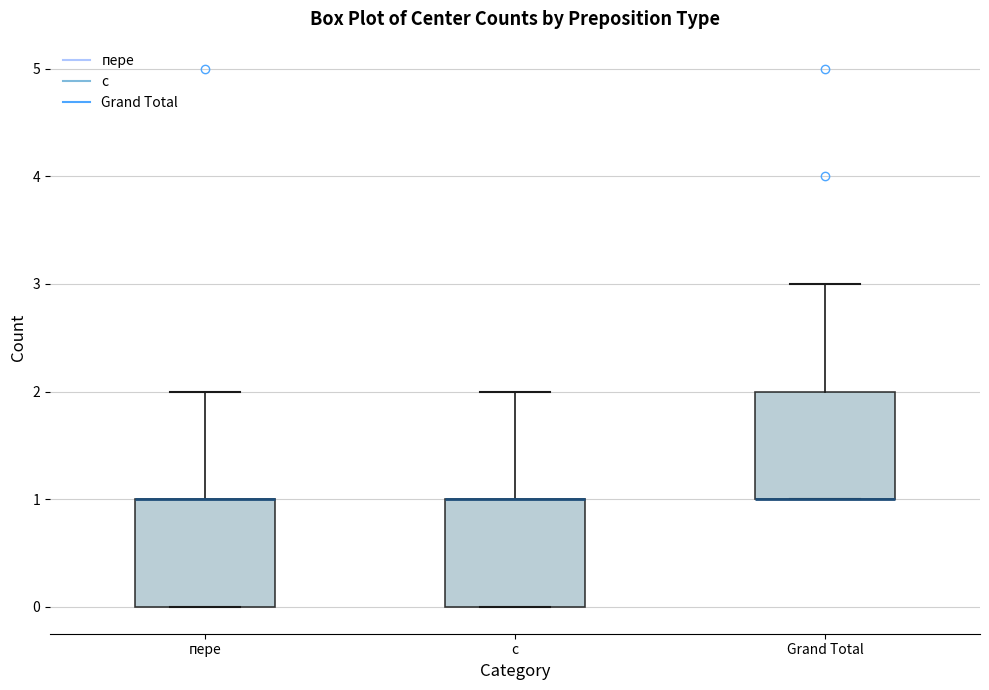

Reading left to right, transcribe this box plot: for each box, give where its median line is, the range the box spans, and where its two whiskers end, as read against the y-axis. The values are not printed on the chart, so give them approximately, as read against the axis.

пере: median 1 (drawn on the box's upper edge), box 0 to 1, whiskers 0 to 2
с: median 1 (drawn on the box's upper edge), box 0 to 1, whiskers 0 to 2
Grand Total: median 1 (drawn on the box's lower edge), box 1 to 2, whiskers 1 to 3